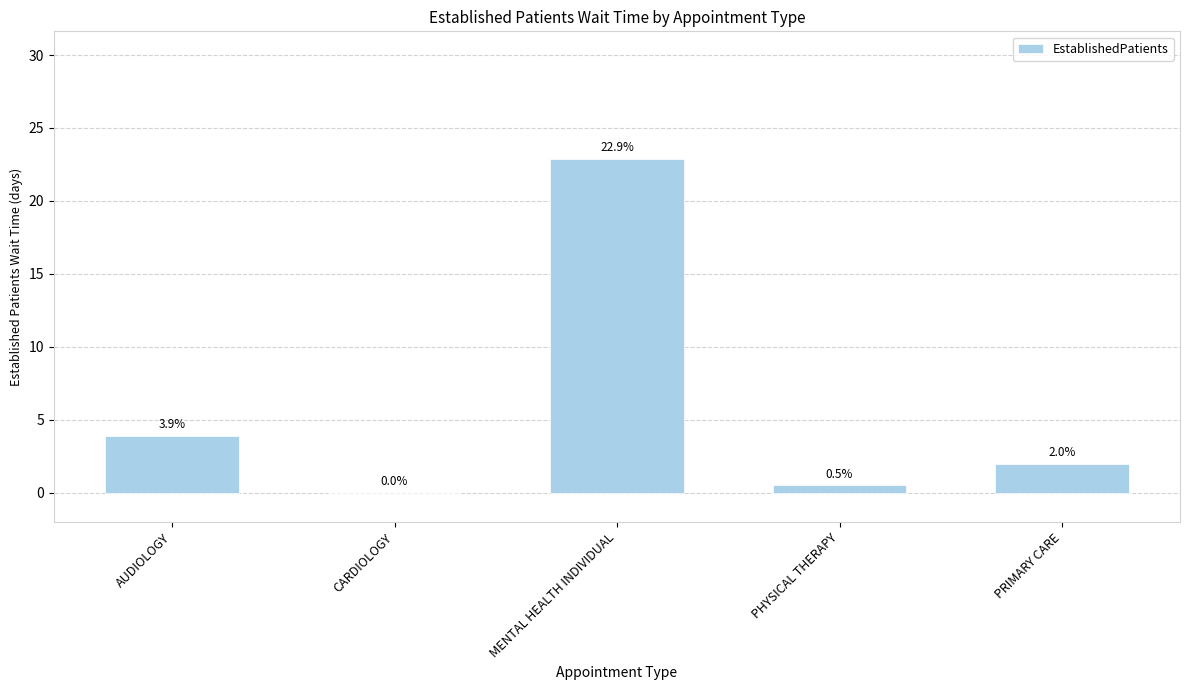

What is the greatest value displayed?

22.9